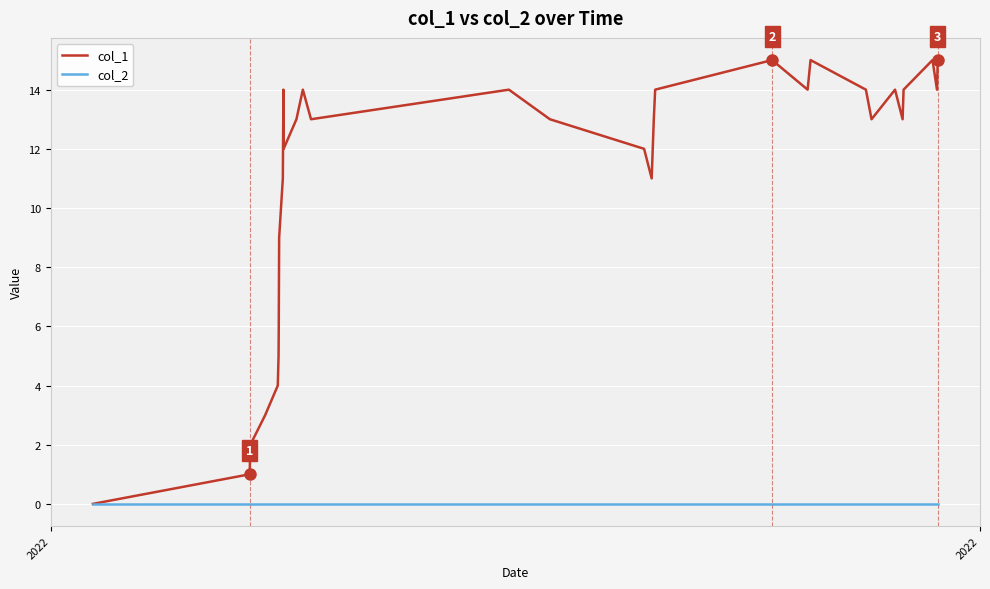

Which series has the widest spread of values?

col_1